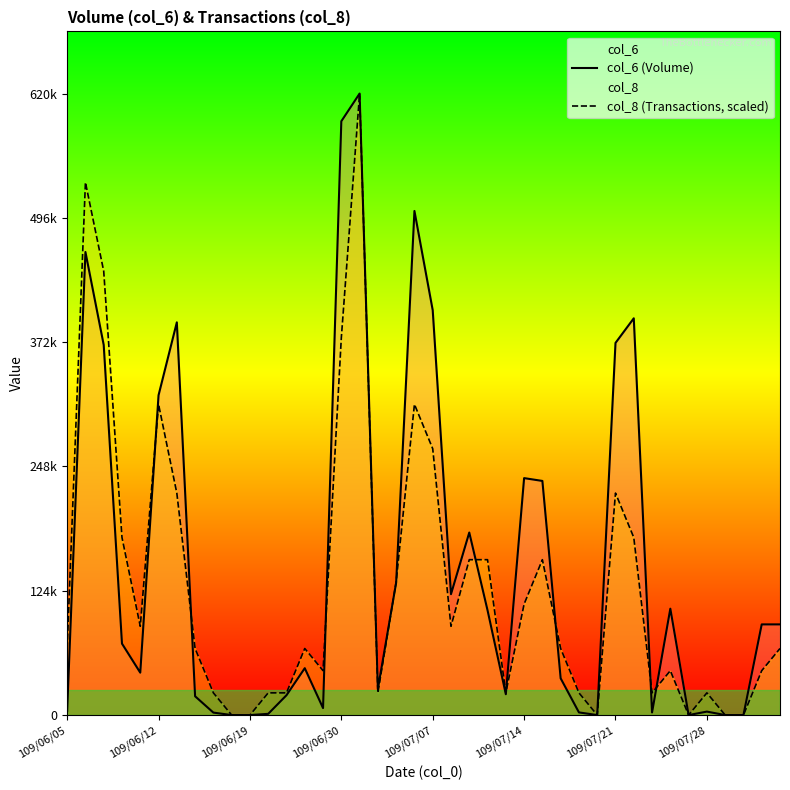

Between 109/07/07 and 109/07/21, which series saw the biggest shift?

col_8 (Transactions, scaled)